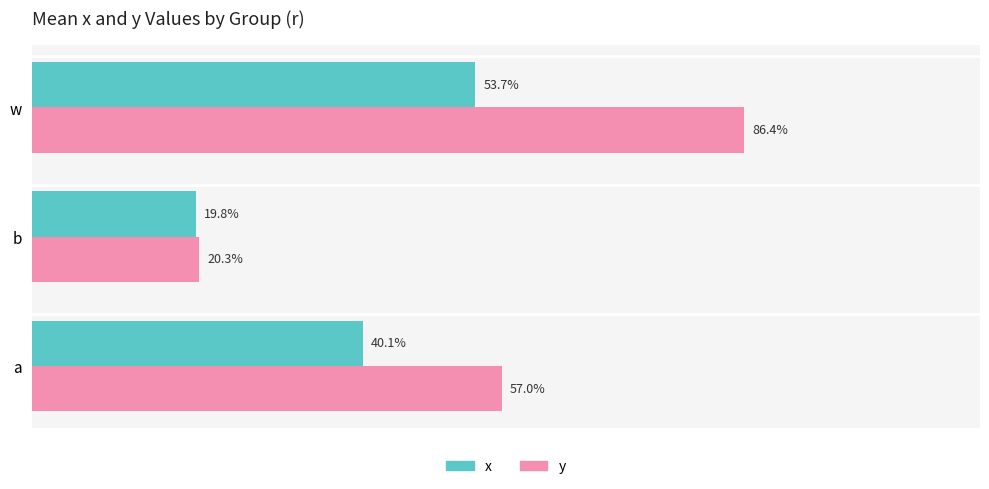

What are all the series names shown in the legend?

x, y